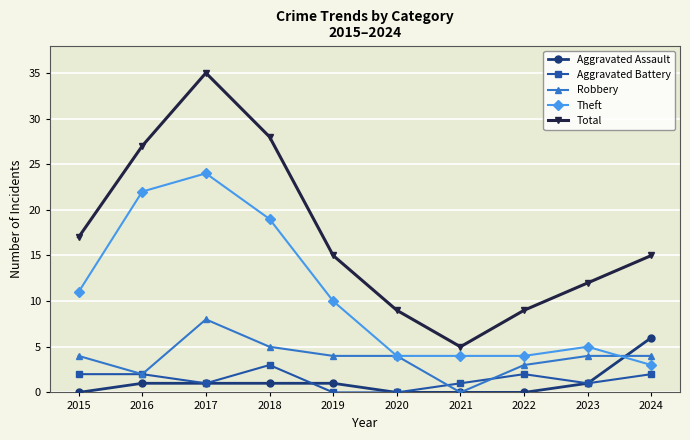

Reading left to right, transcribe all the data shown in this chart.

Aggravated Assault: 0	1	1	1	1	0	0	0	1	6
Aggravated Battery: 2	2	1	3	0	0	1	2	1	2
Robbery: 4	2	8	5	4	4	0	3	4	4
Theft: 11	22	24	19	10	4	4	4	5	3
Total: 17	27	35	28	15	9	5	9	12	15